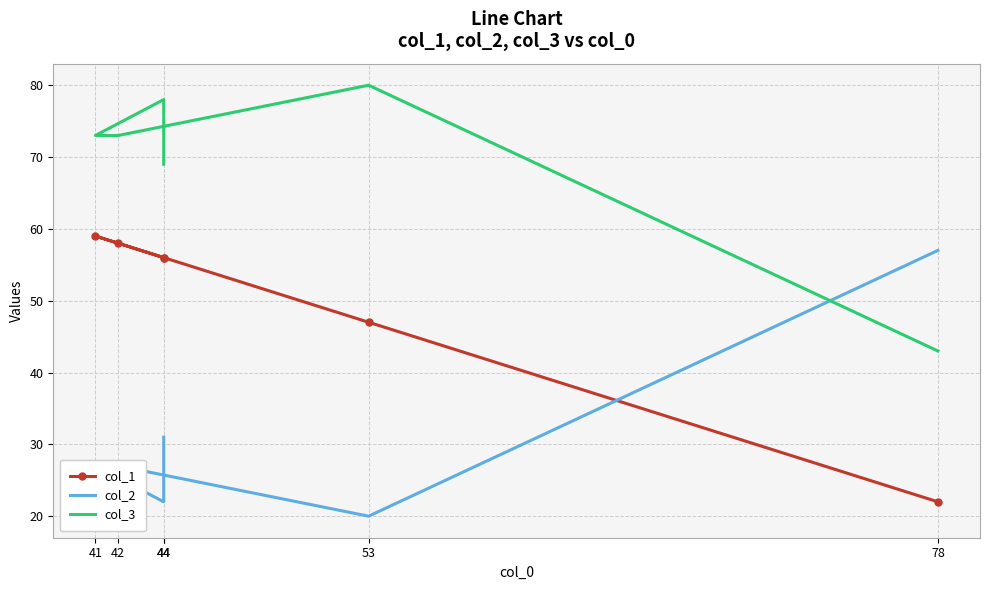

At how many categories does at least one series exceed 78?

1